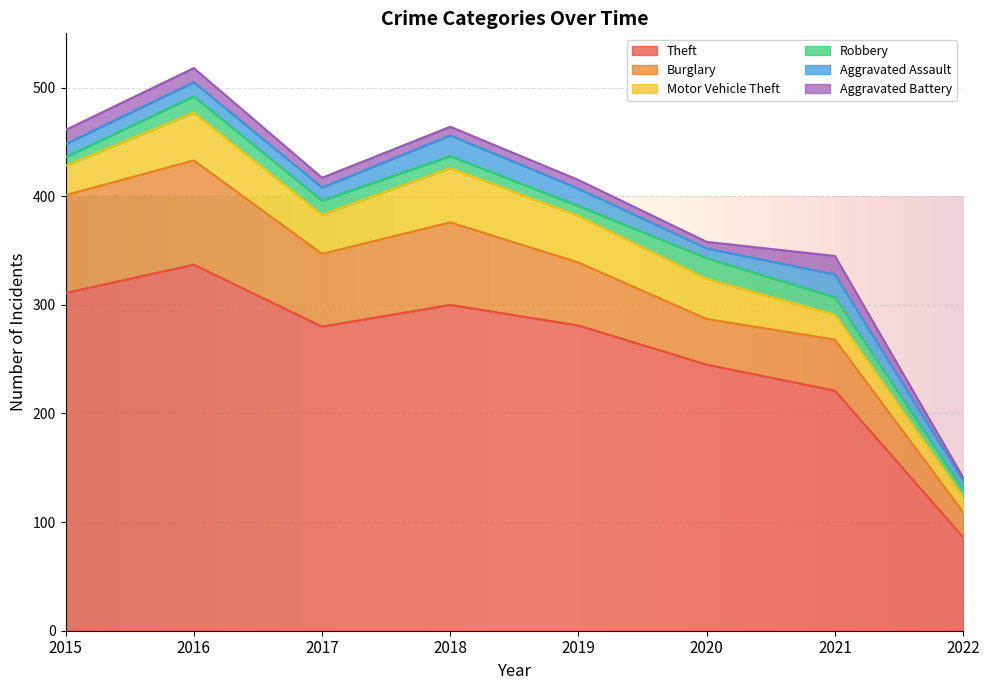

What is the value of the Aggravated Assault point at the 3rd from the left?

12